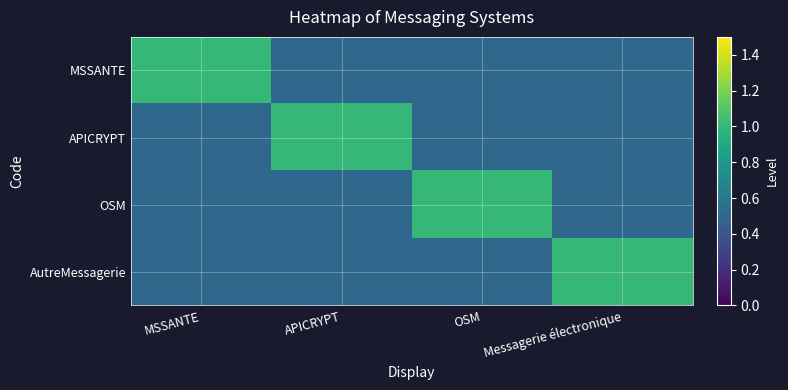

Which series has the largest range (max minus min)?

MSSANTE